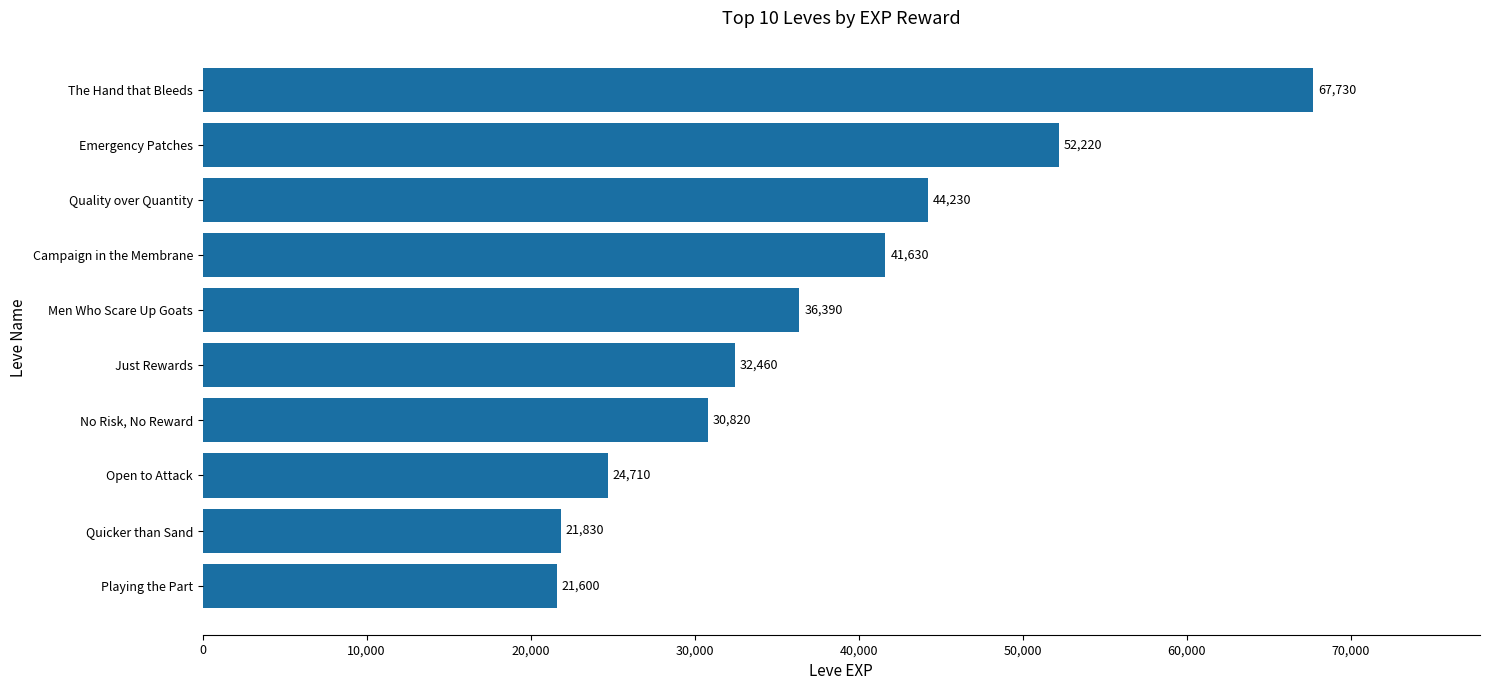

How many series are shown in this chart?

1